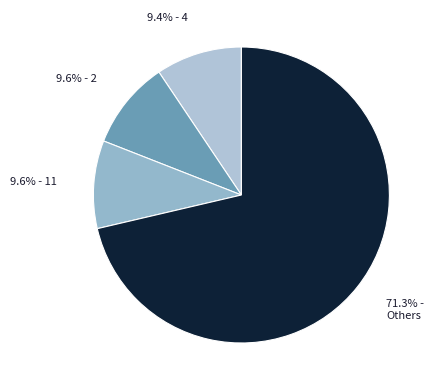

How many segments does this pie chart have?

4